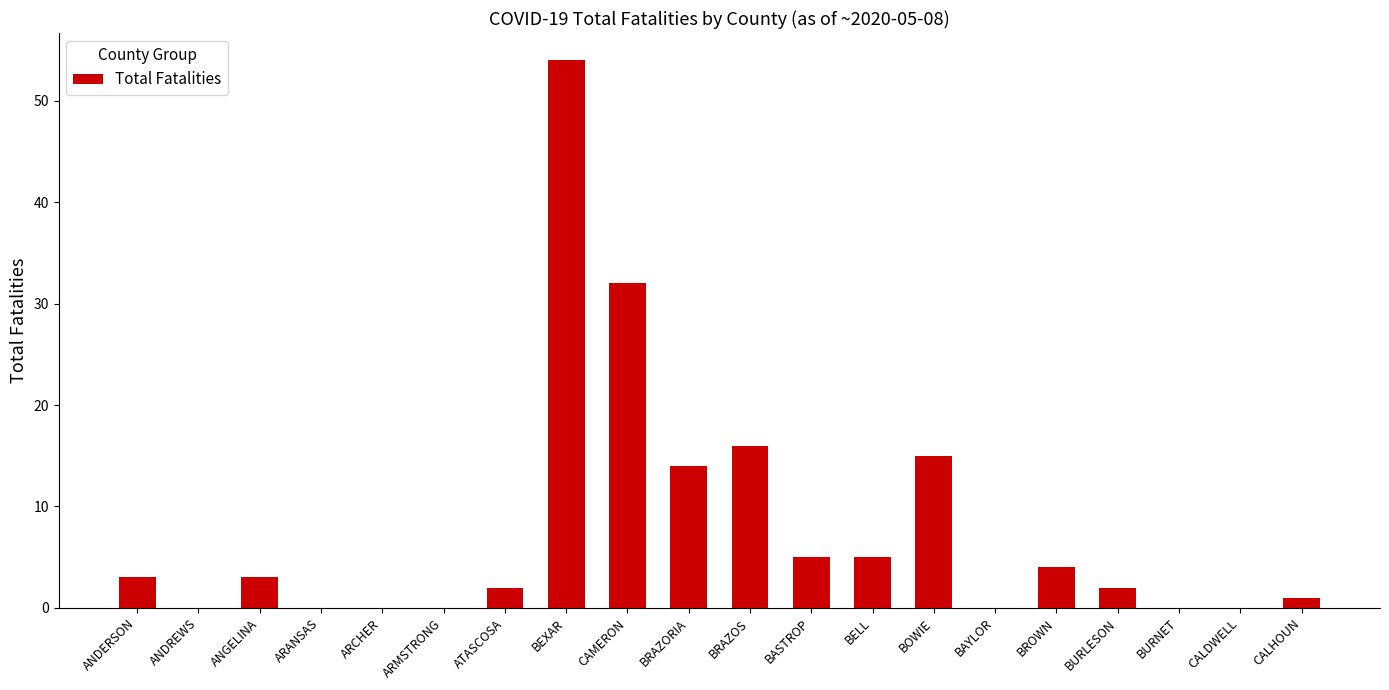

What is the change in value from CAMERON to BAYLOR?

-32